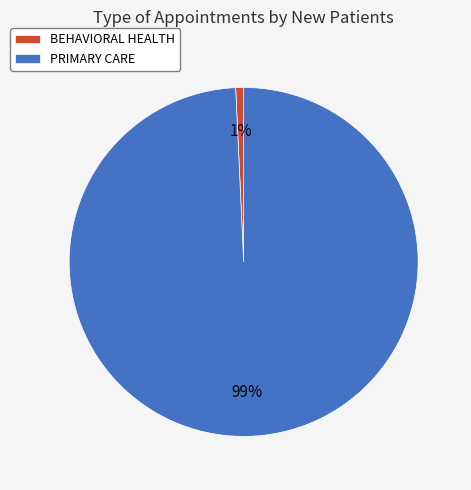

To the nearest percent, what is the average slice percentage?

50%